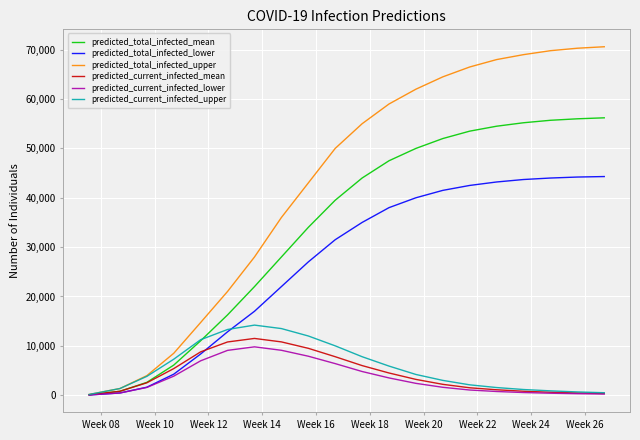

Count the number of categories in the chart.

20